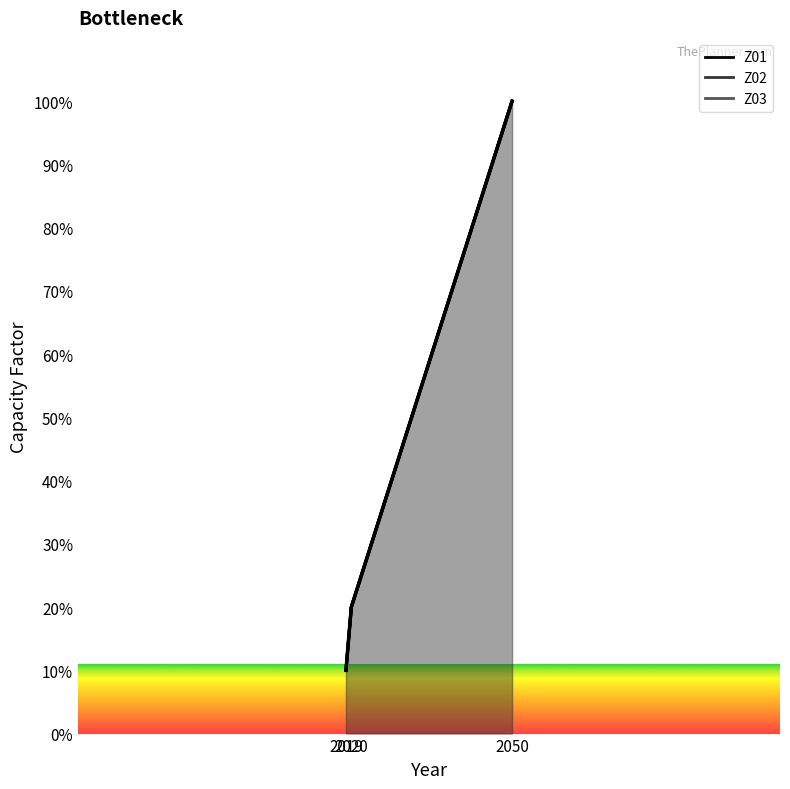

The value of Z02 at 2020 is 20. True or false?

True